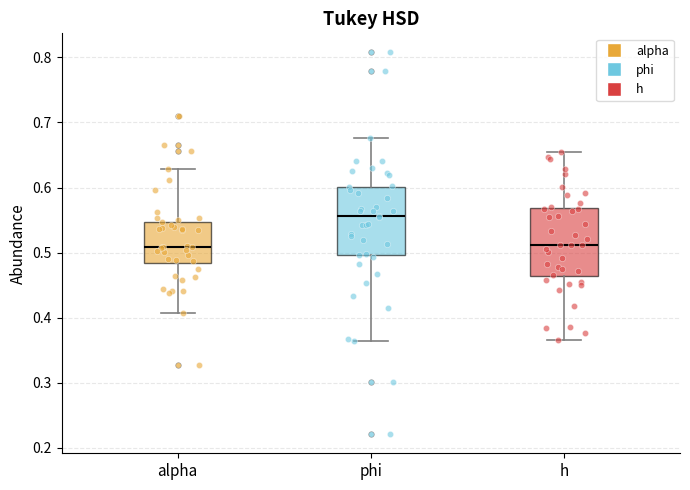

Reading left to right, read every box against the y-axis: the position of its median line, the range the box covers, and the ends of its whiskers. The values are not printed on the chart, so give them approximately, as read against the axis.

alpha: median 0.51, box 0.48 to 0.55, whiskers 0.41 to 0.63
phi: median 0.56, box 0.50 to 0.60, whiskers 0.36 to 0.68
h: median 0.51, box 0.46 to 0.57, whiskers 0.37 to 0.65